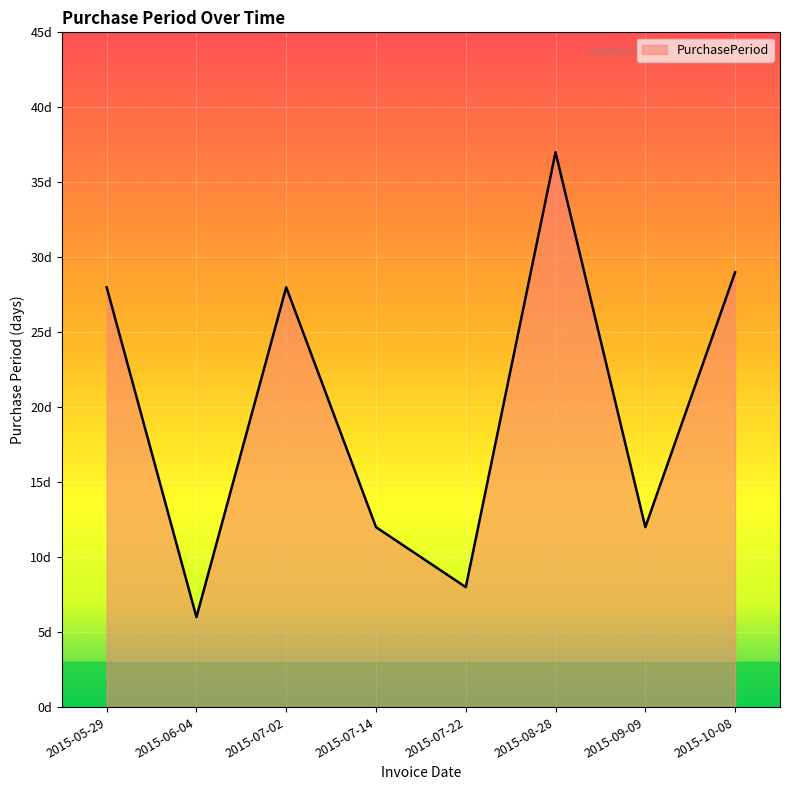

Rank the categories by value from lowest to highest.

2015-06-04, 2015-07-22, 2015-07-14, 2015-09-09, 2015-05-29, 2015-07-02, 2015-10-08, 2015-08-28